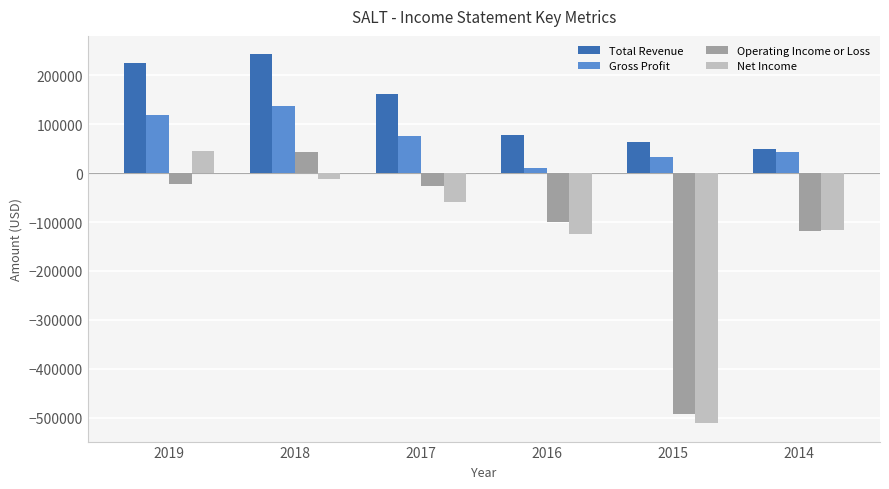

Which series has the largest total across all categories?

Total Revenue